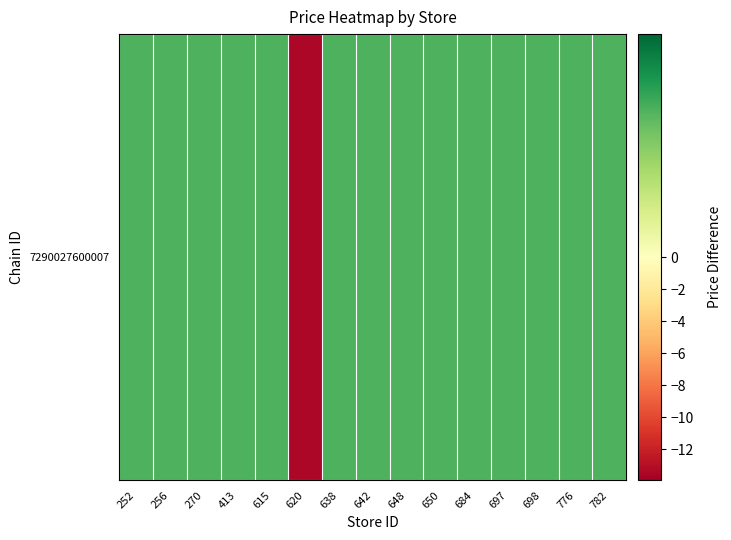

List the labels in order of value, smallest first.

620, 252, 256, 270, 413, 615, 638, 642, 648, 650, 684, 697, 698, 776, 782